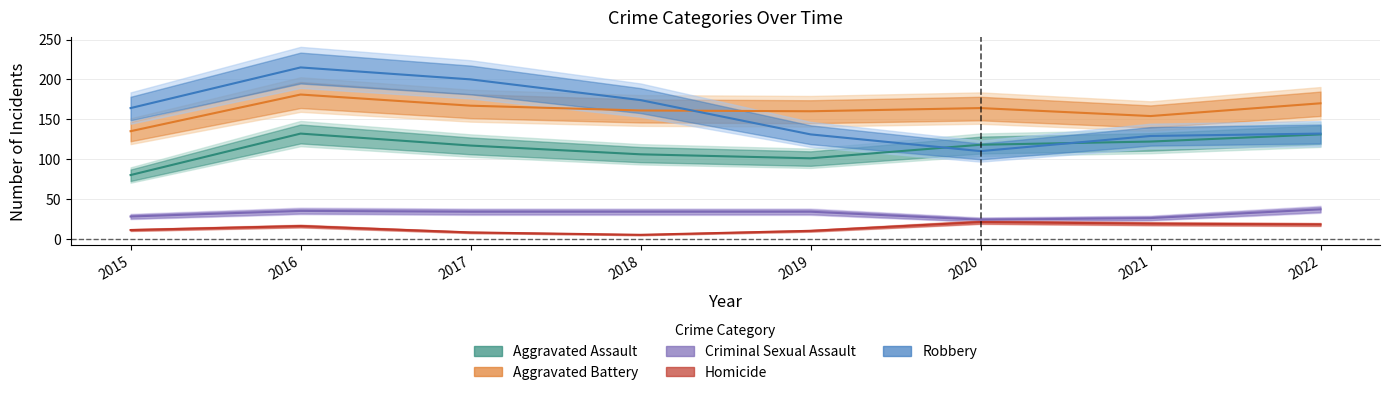

Count the number of data series in this chart.

5